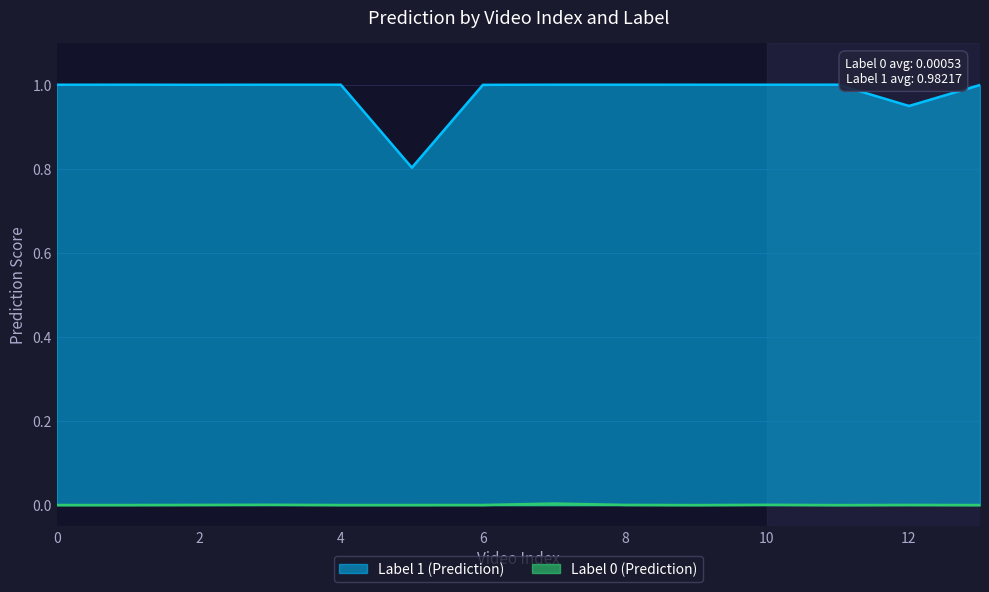

What is the label of the 6th point from the right?

8